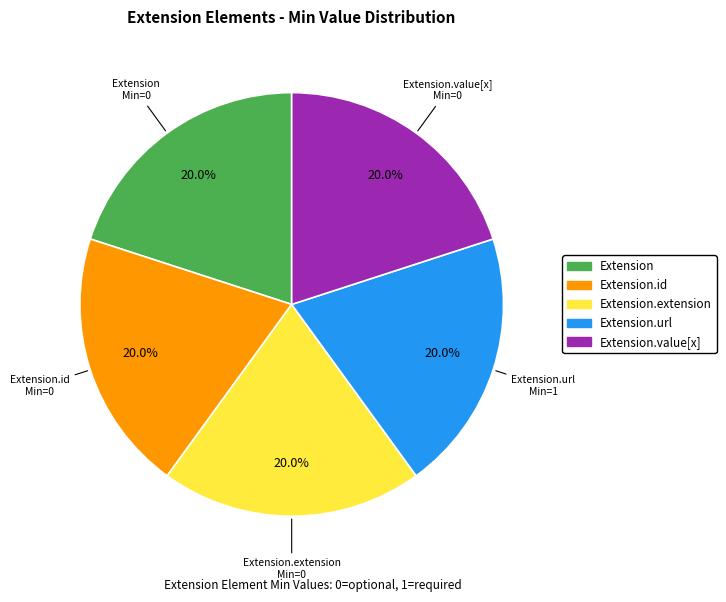

Is there a majority slice in this chart?

No